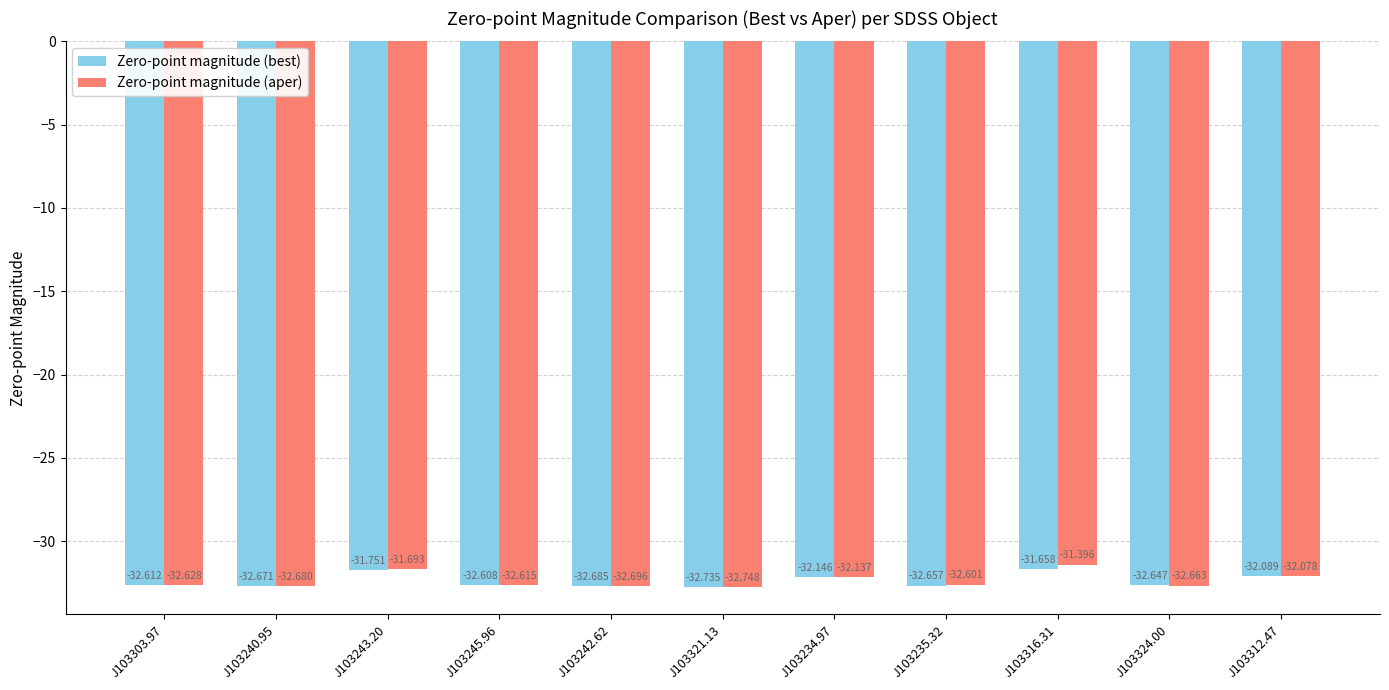

Which category has the lowest value in the Zero-point magnitude (aper) series?

J103321.13